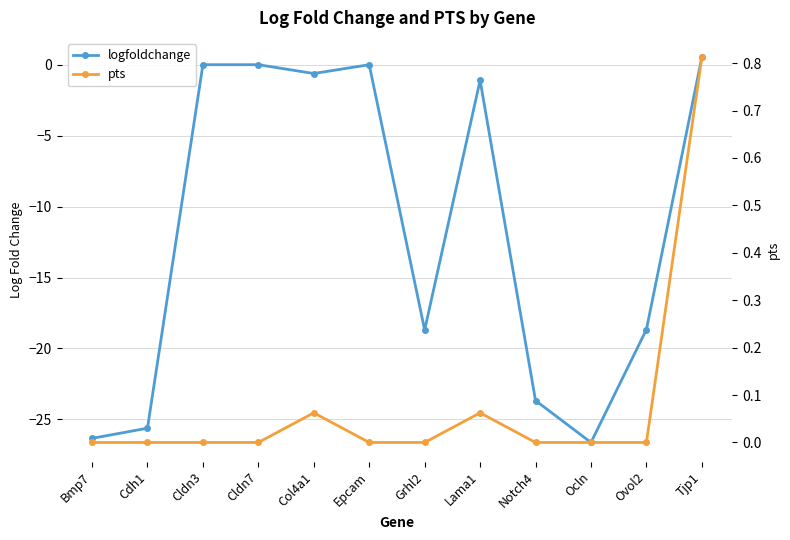

How many data points in logfoldchange are less than -1?

7